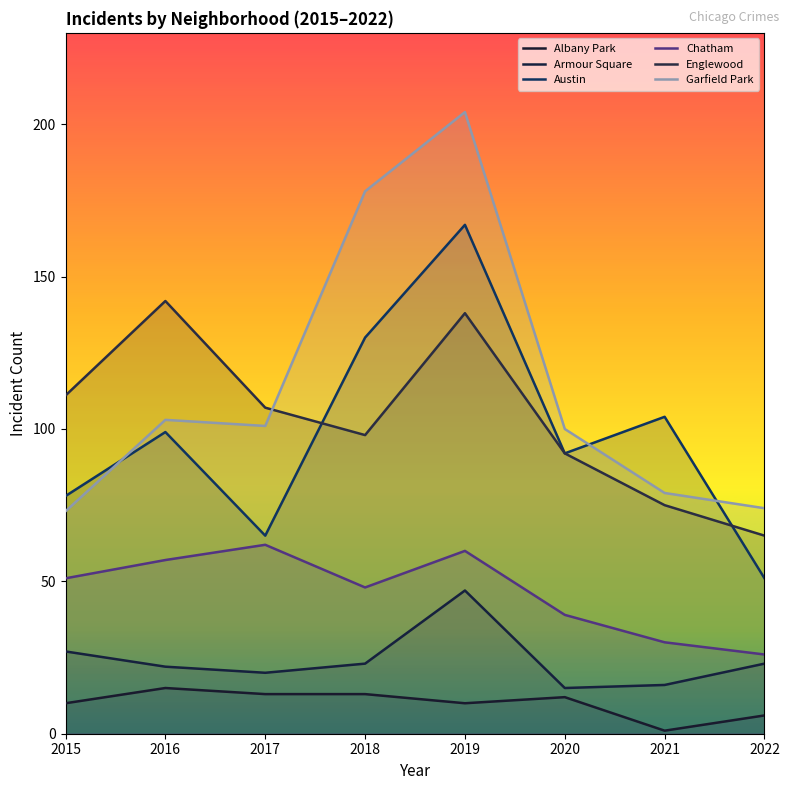

True or false: Chatham and Englewood cross at least once.

False